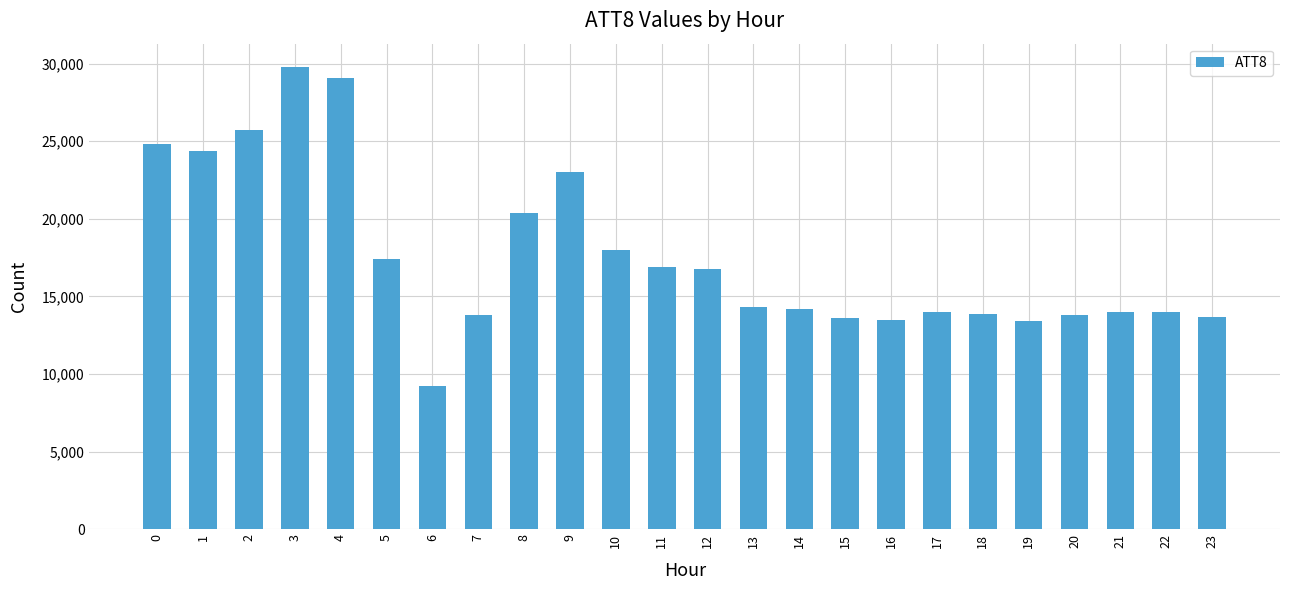

Does the chart contain any negative values?

No